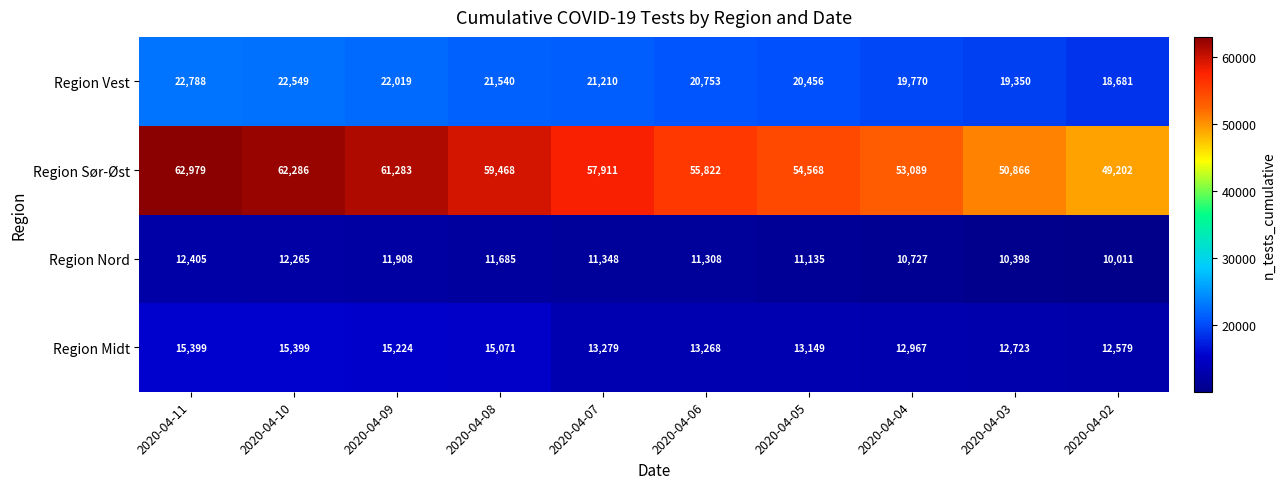

Rank the series at 2020-04-08 from lowest to highest value.

Region Nord, Region Midt, Region Vest, Region Sør-Øst